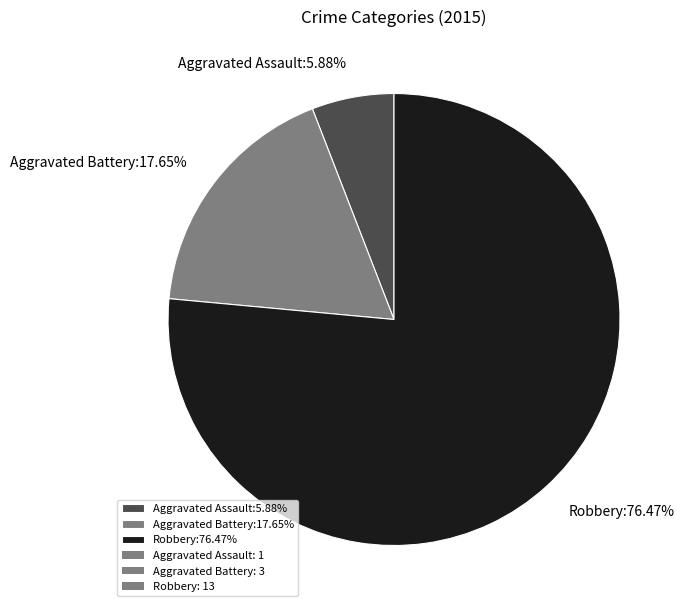

The Aggravated Assault slice represents 20% of the pie. True or false?

False